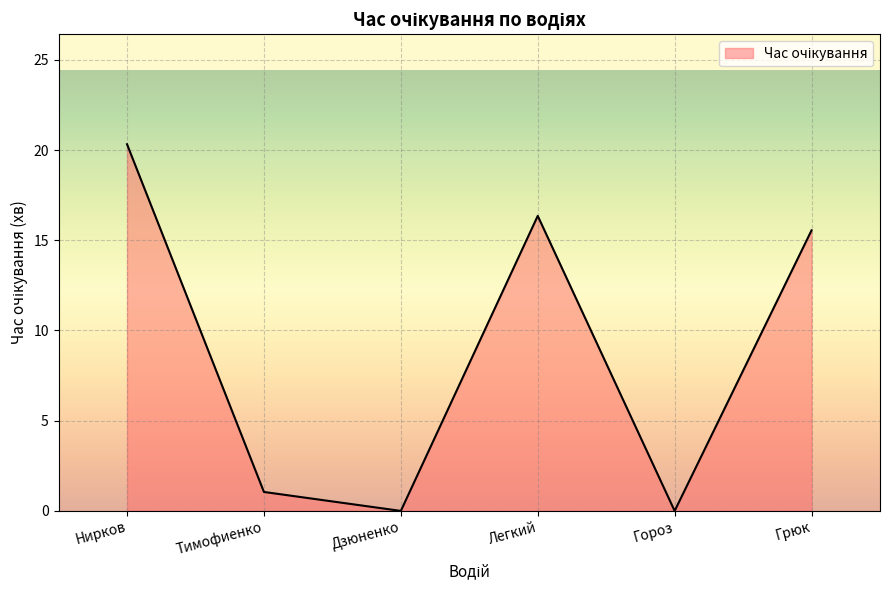

Reading left to right, transcribe all the data shown in this chart.

20.3	1.1	0.0	16.4	0.0	15.6